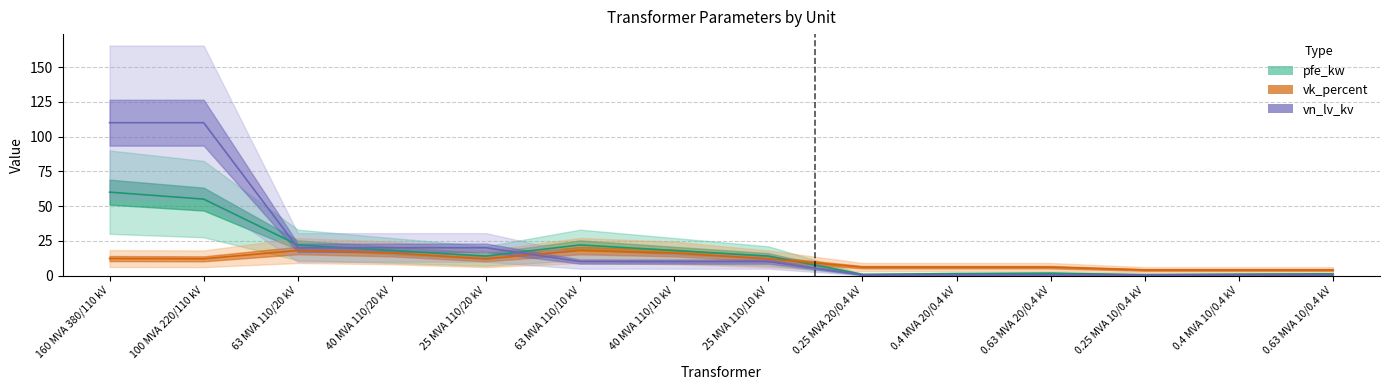

What is the approximate value of pfe_kw at 0.4 MVA 20/0.4 kV?

1.4